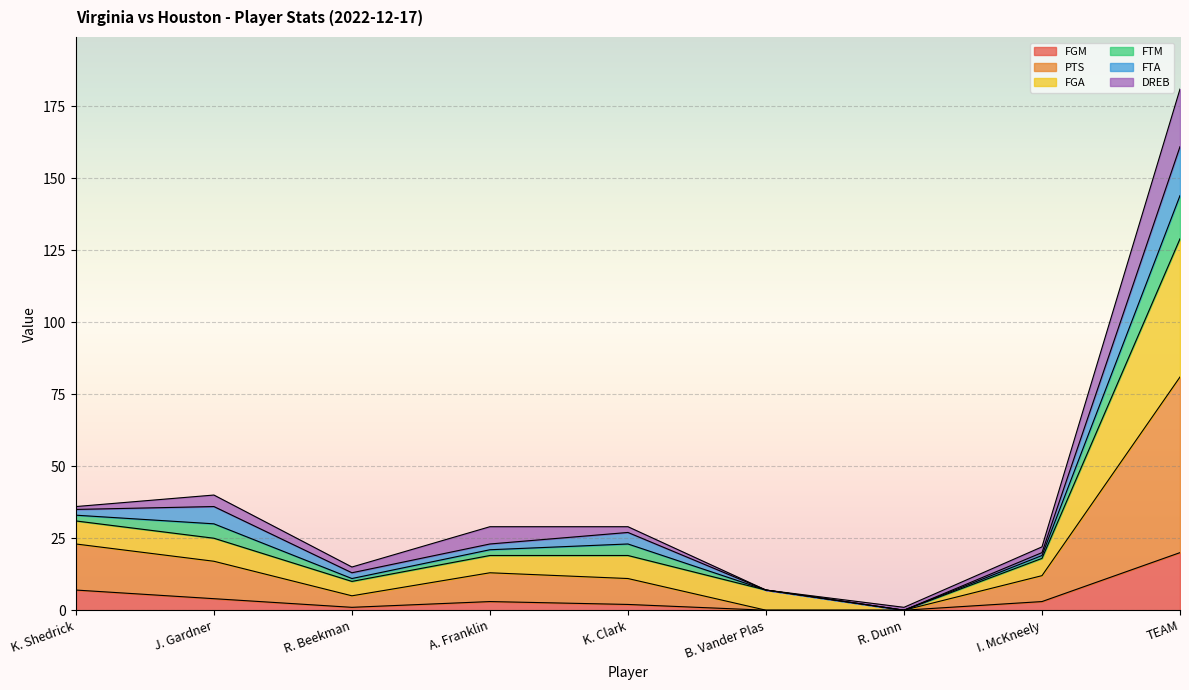

In FGM, how many points are higher than both neighbors (excluding endpoints)?

1